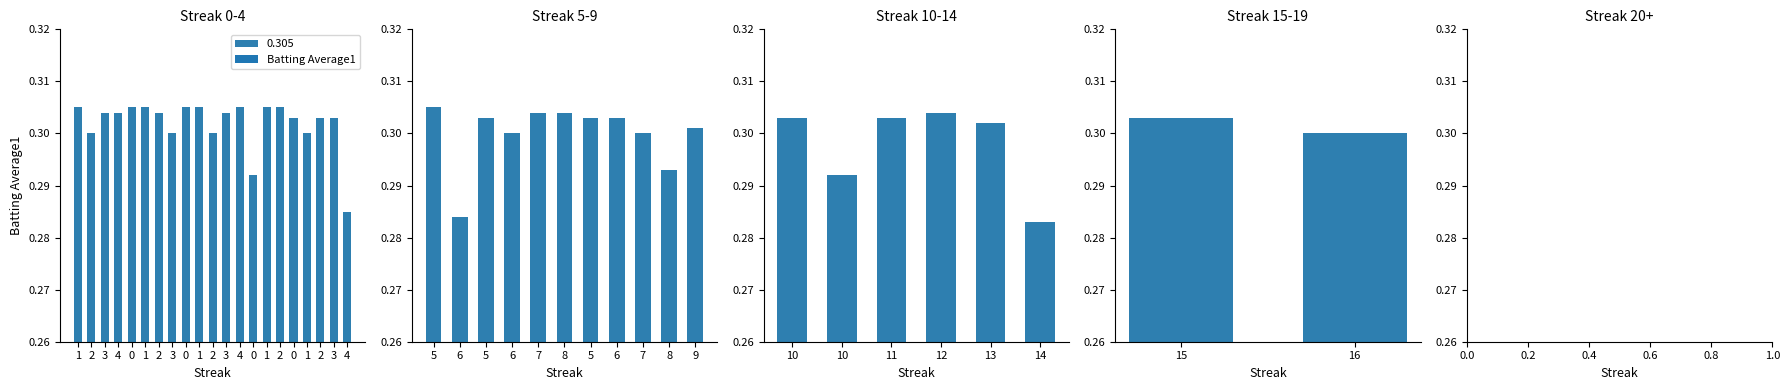

List the labels in order of value, largest first.

1, 5, 7, 8, 11, 15, 17, 18, 3, 4, 9, 14, 12, 19, 2, 10, 13, 20, 16, 6